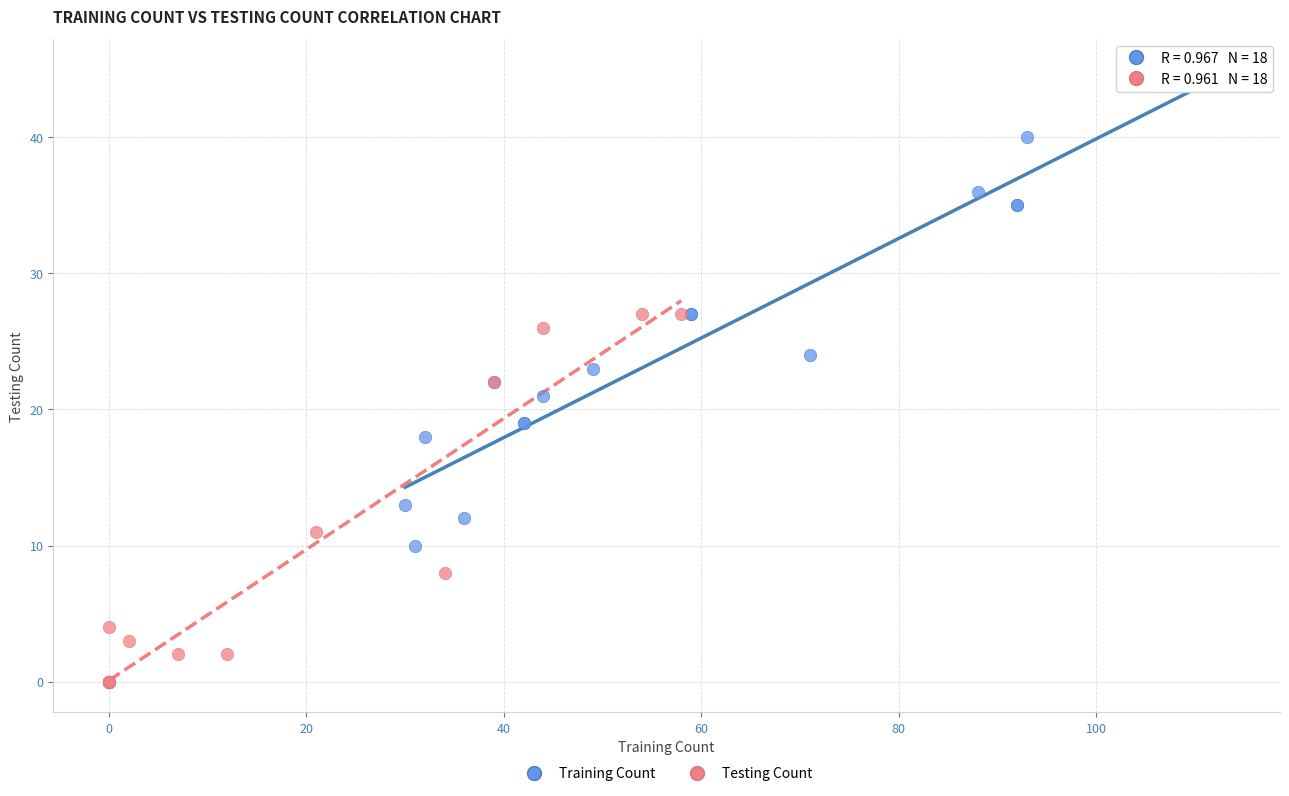

Which series reaches the minimum Y coordinate?

Testing Count